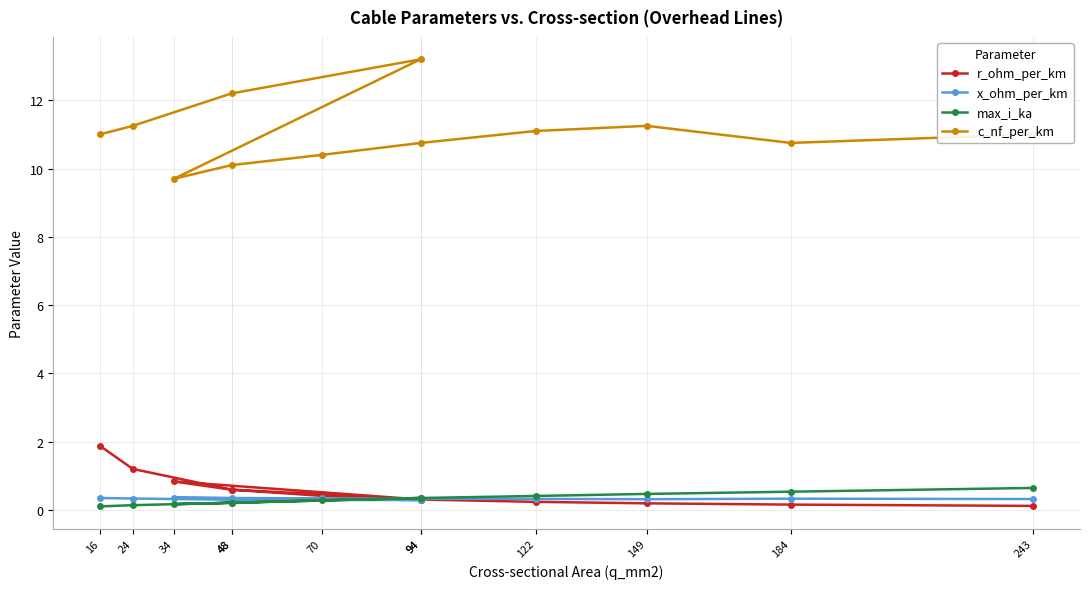

Where is x_ohm_per_km nearest to the value 0?

94